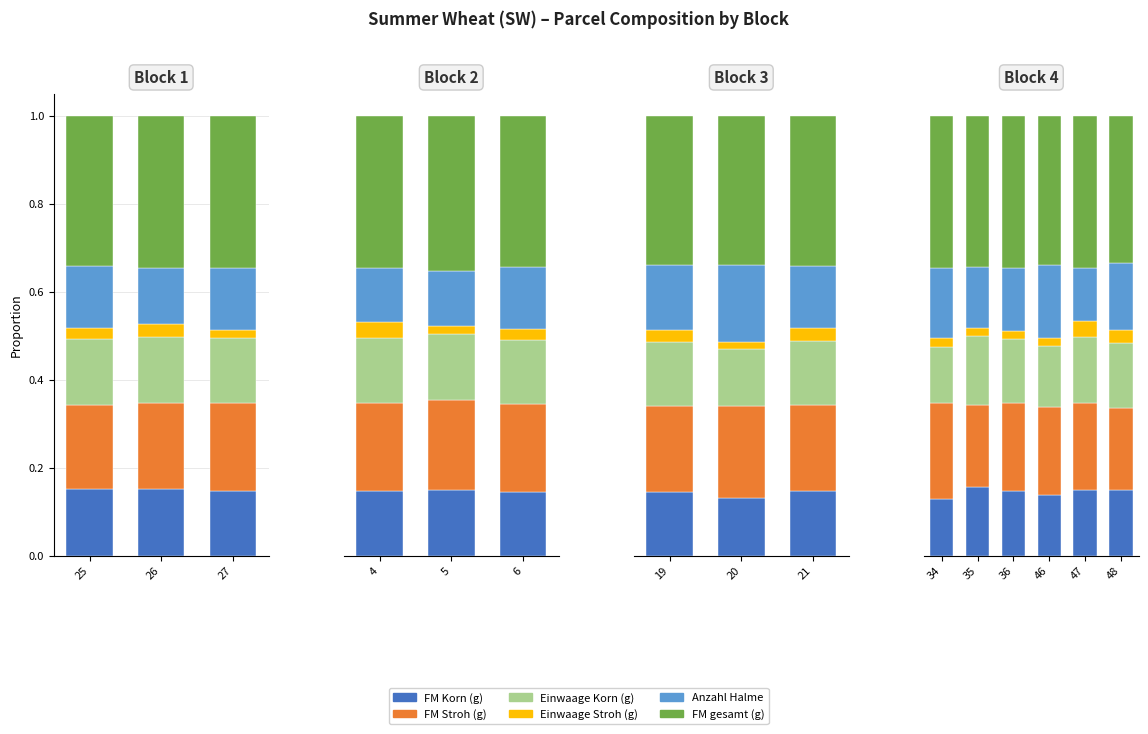

How many categories are shown in the chart?

6